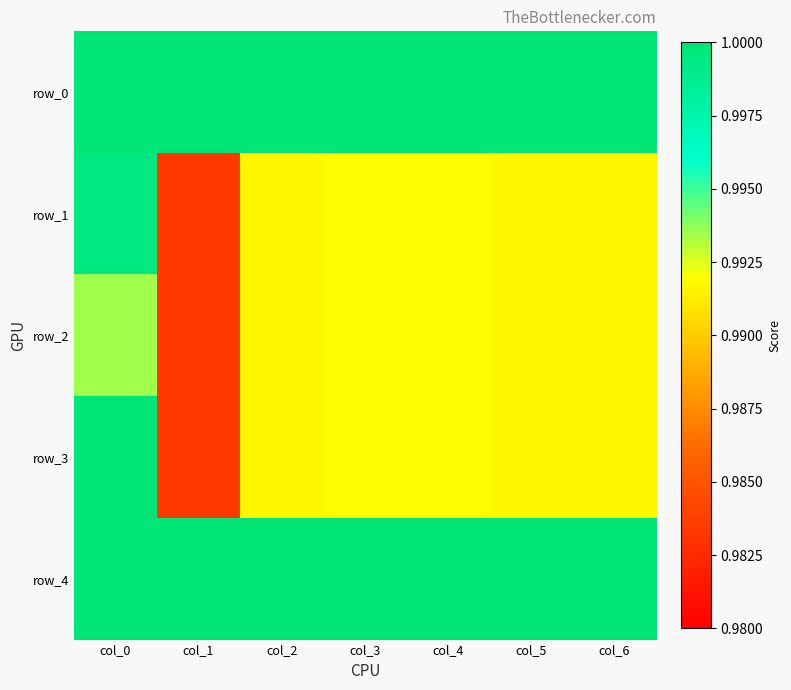

What is the maximum value for row_2?

1.0